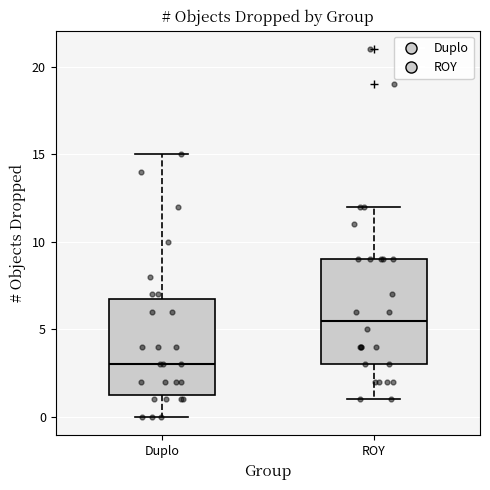

Where does the median line of the box for Duplo sit on the y-axis? The values are not printed on the chart, so give them approximately, as read against the axis.

3.0